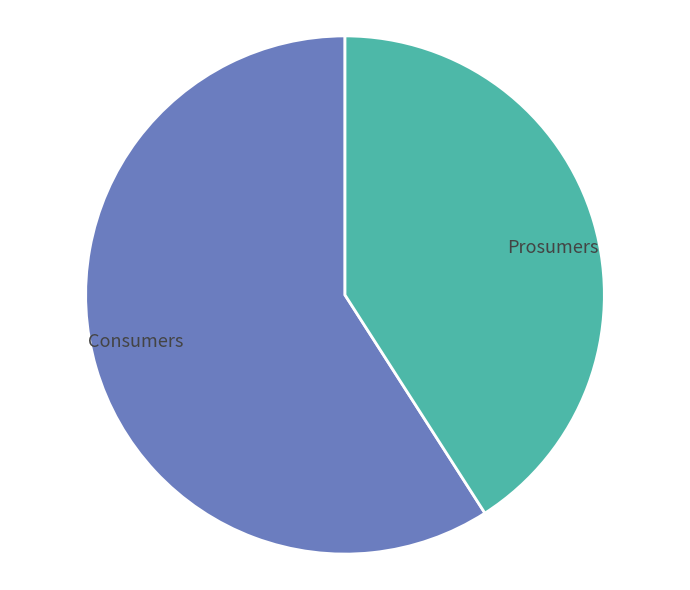

Rank the categories by value from lowest to highest.

Prosumers, Consumers